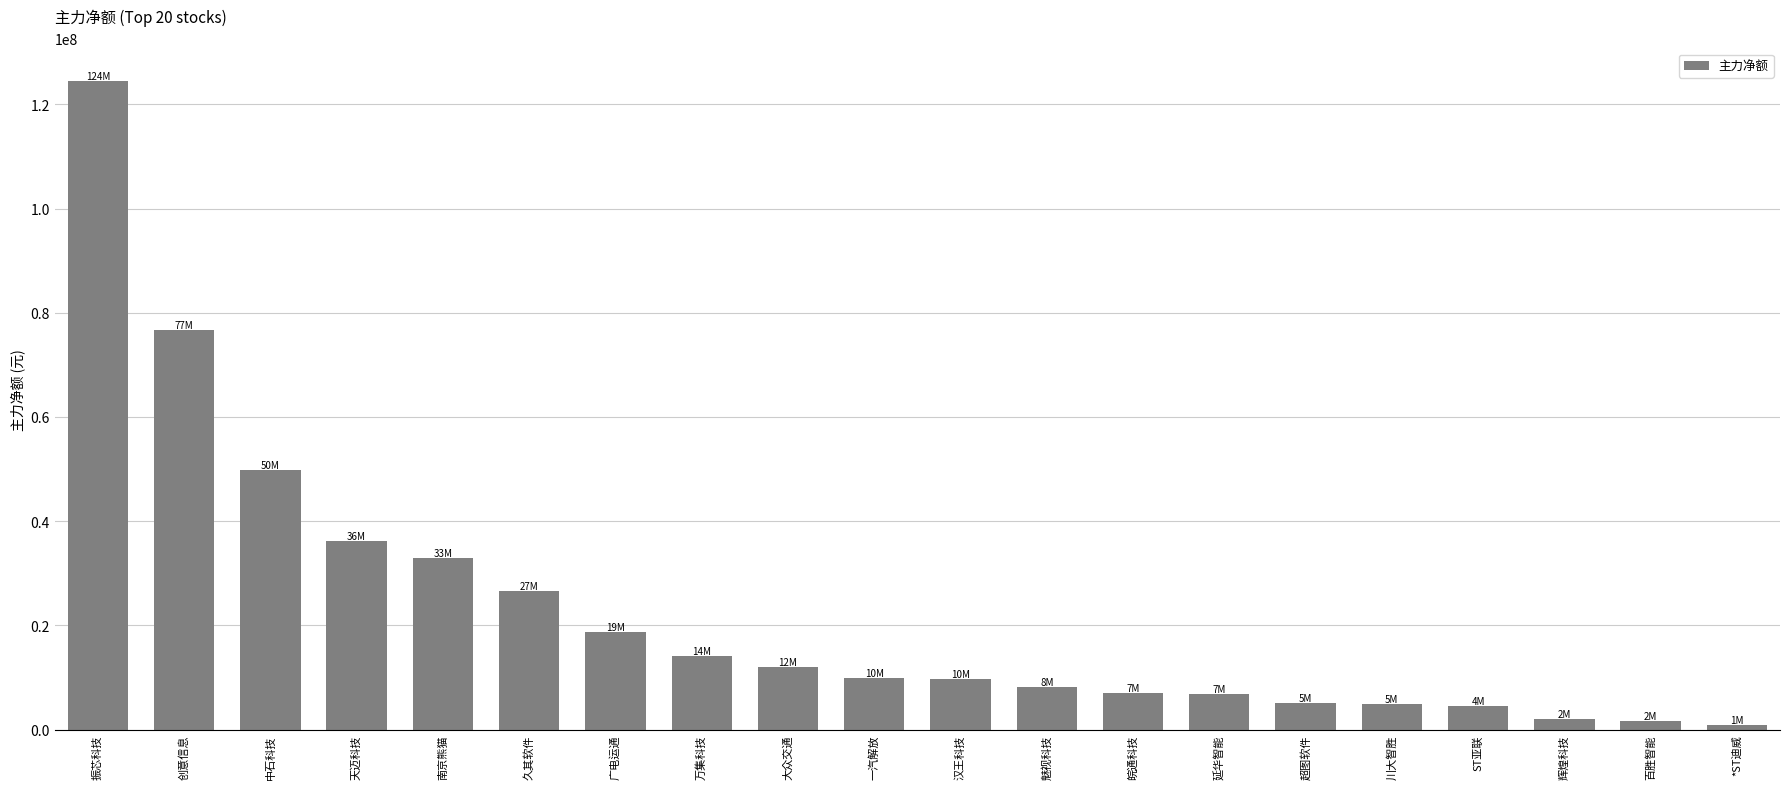

Count the number of categories in the chart.

20